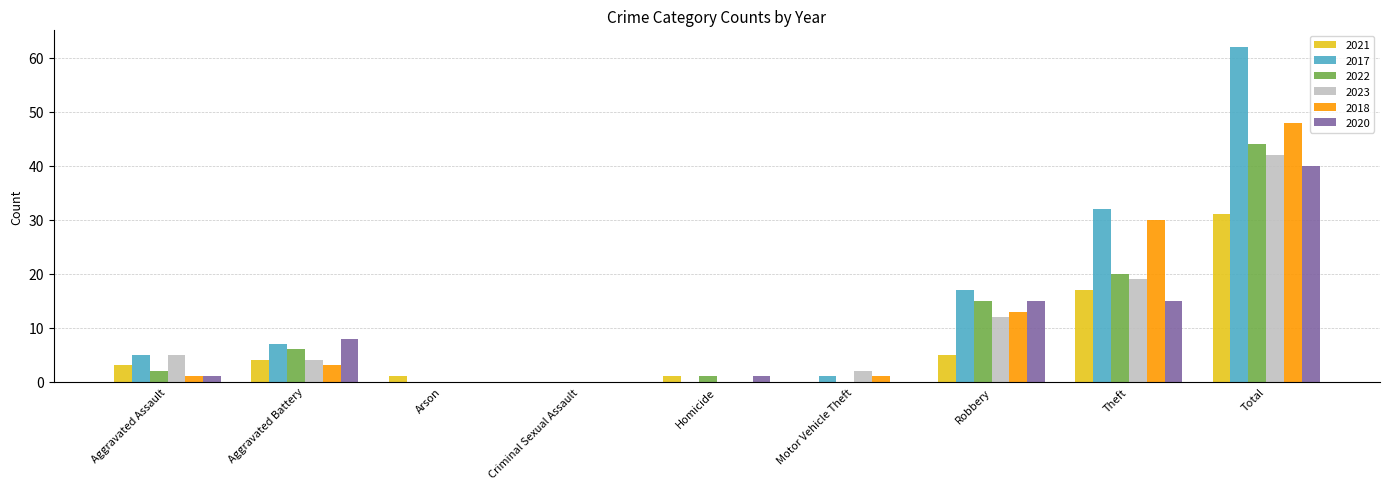

Is it true that 2017 equals 6 at Robbery?

False